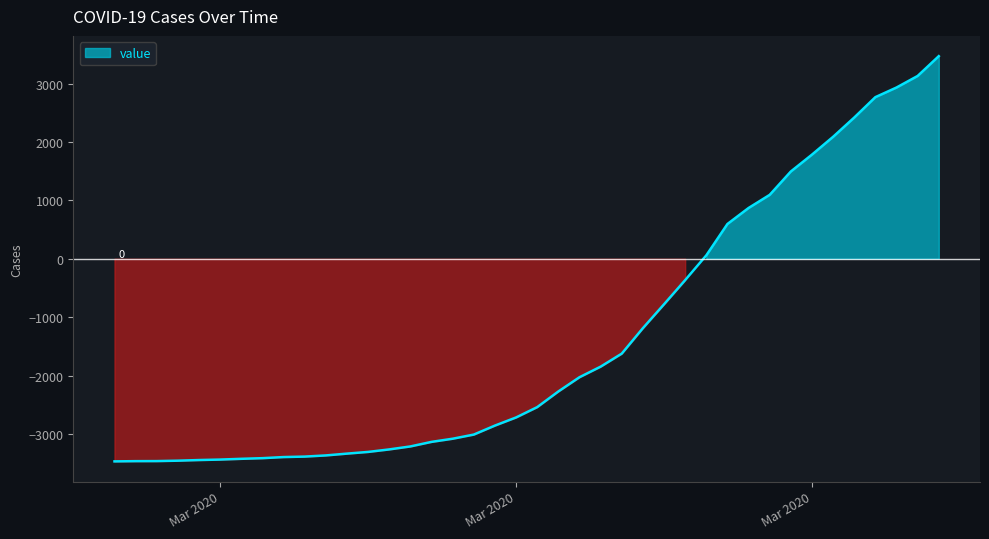

The chart shows a value of -1847.5 at 2020-03-21. True or false?

True